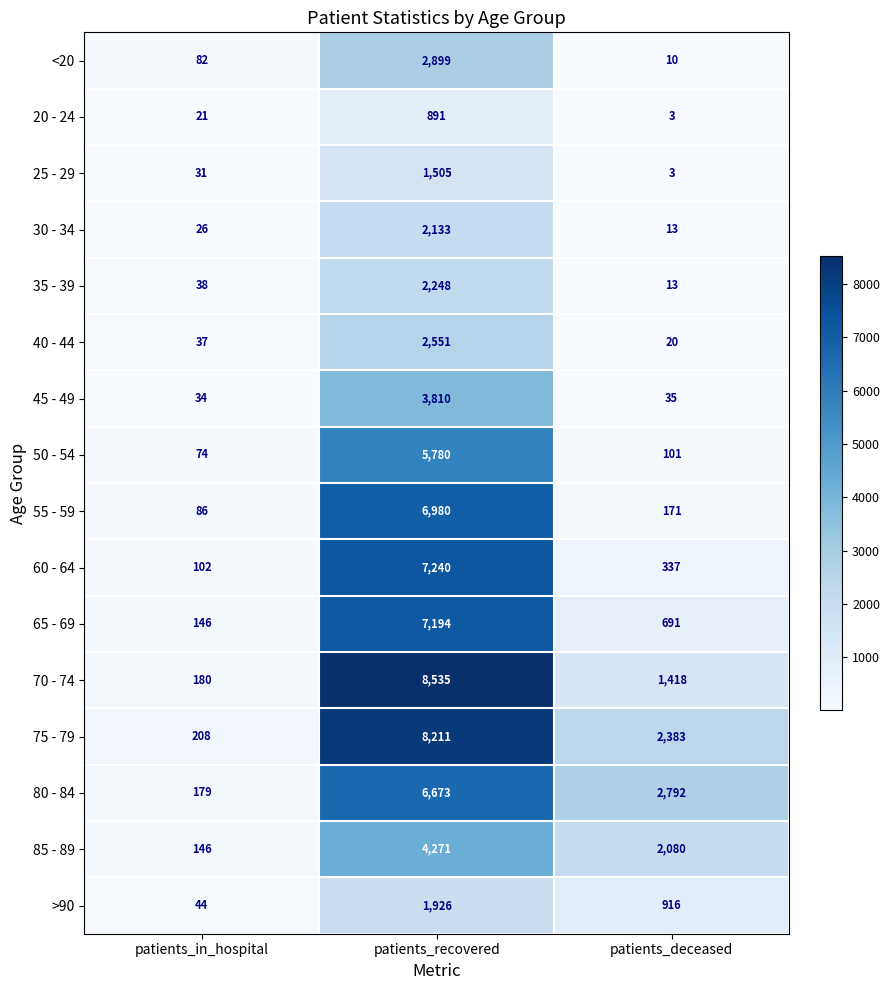

What is the spread (max minus min) of values at patients_in_hospital?

187